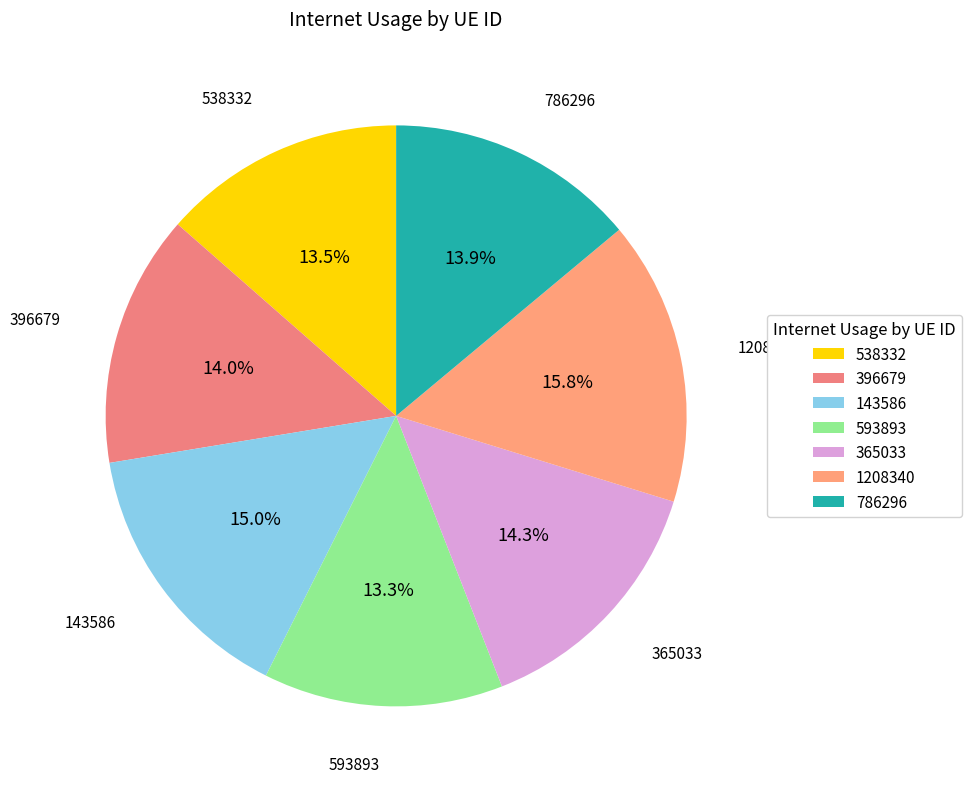

Approximately how many times larger is the value at 1208340 compared to 593893?

1.2